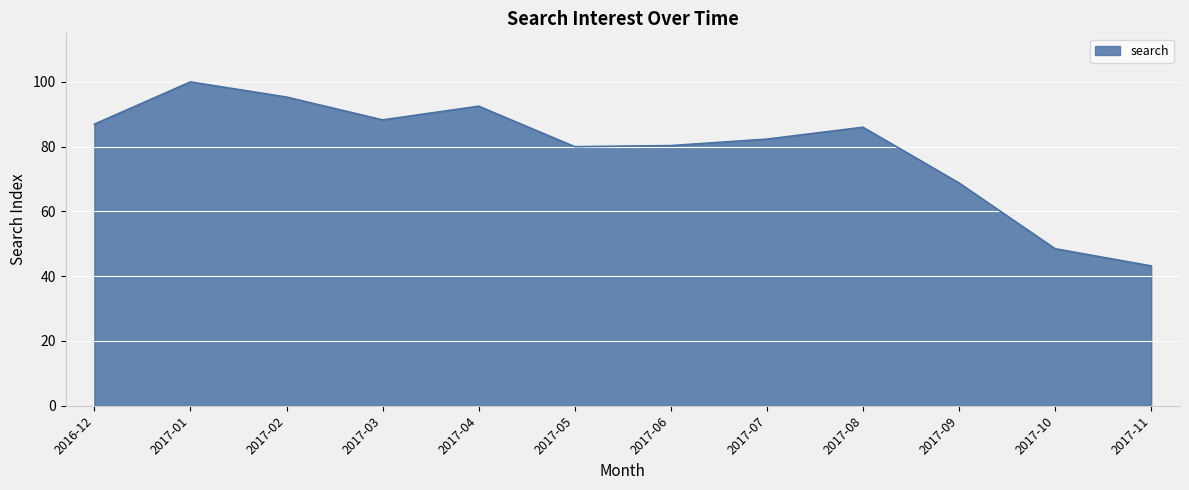

Count the number of data series in this chart.

1